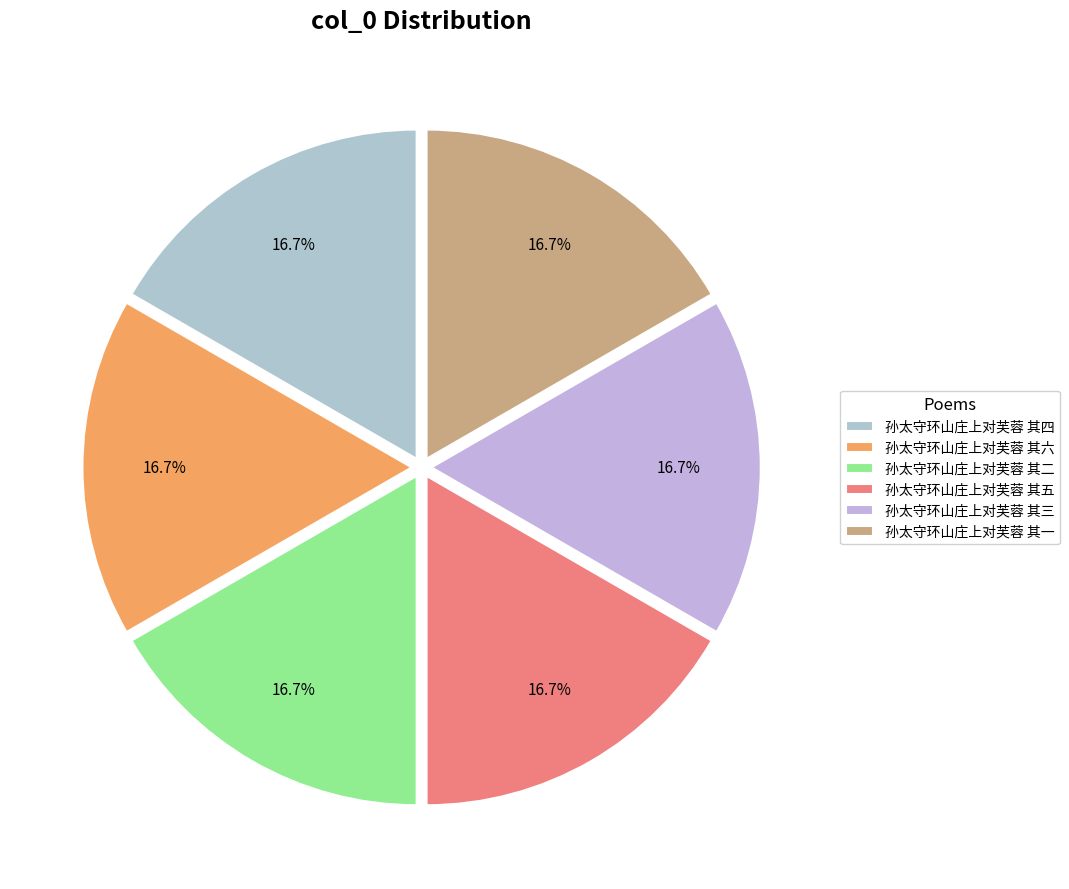

What percentage is the 孙太守环山庄上对芙蓉 其五 slice, to the nearest percent?

17%